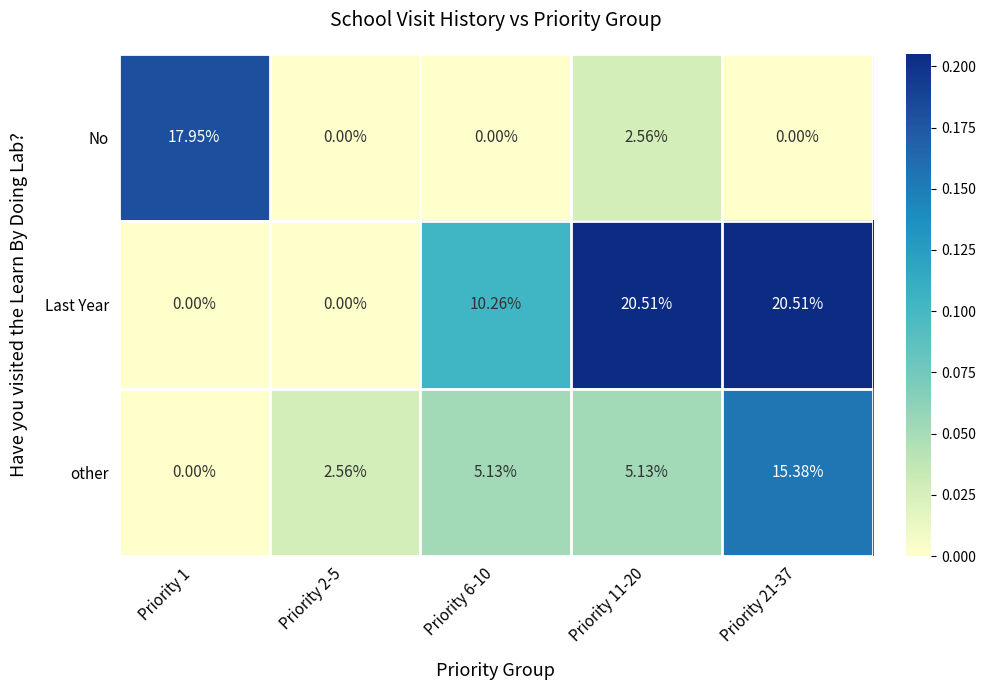

Which series changed the most between Priority 1 and Priority 6-10?

No